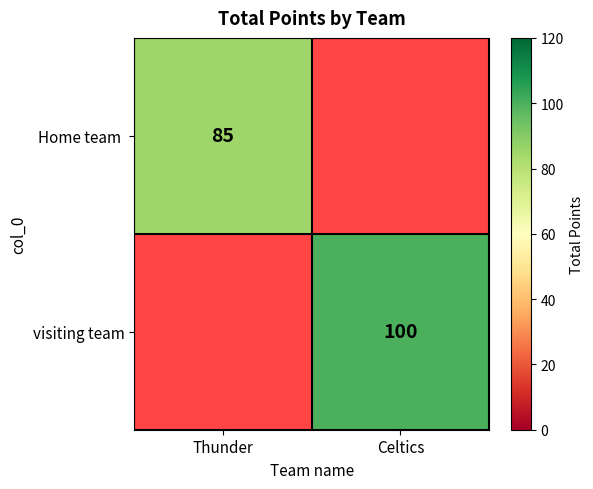

The value of visiting team at Celtics is 100. True or false?

True